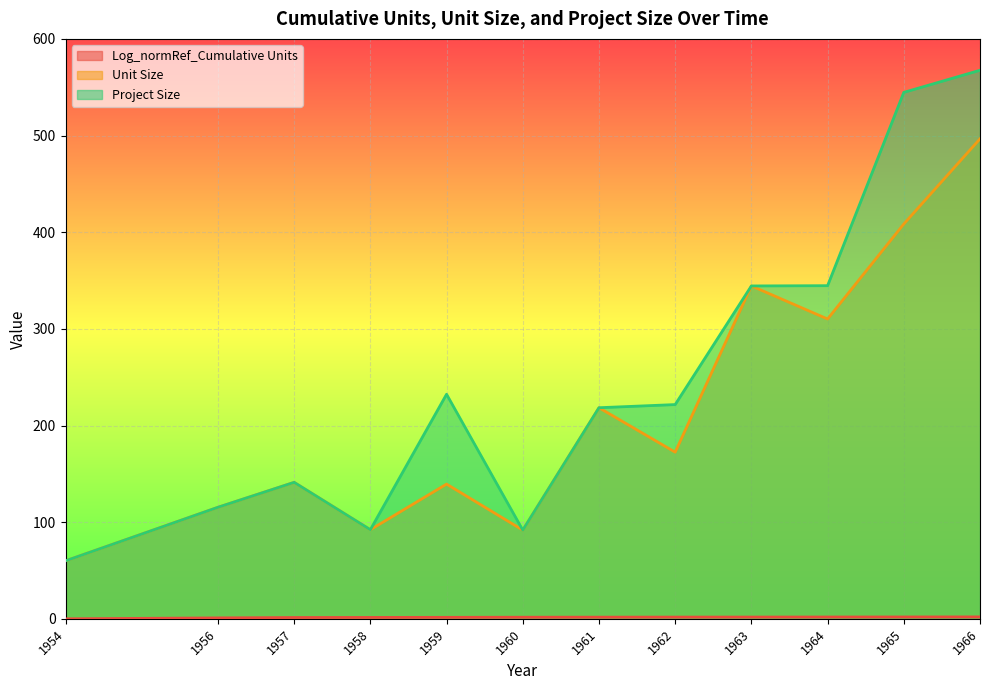

At which category does Unit Size reach its first local valley?

1958